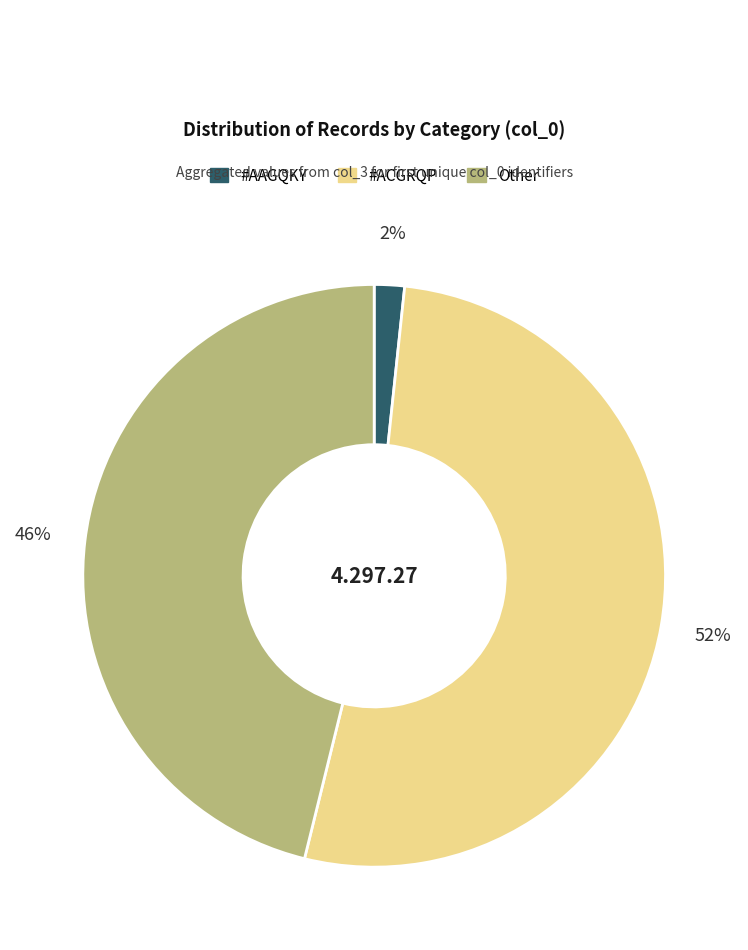

Rank the categories by value from lowest to highest.

#AAGQKY, Other, #ACGRQP